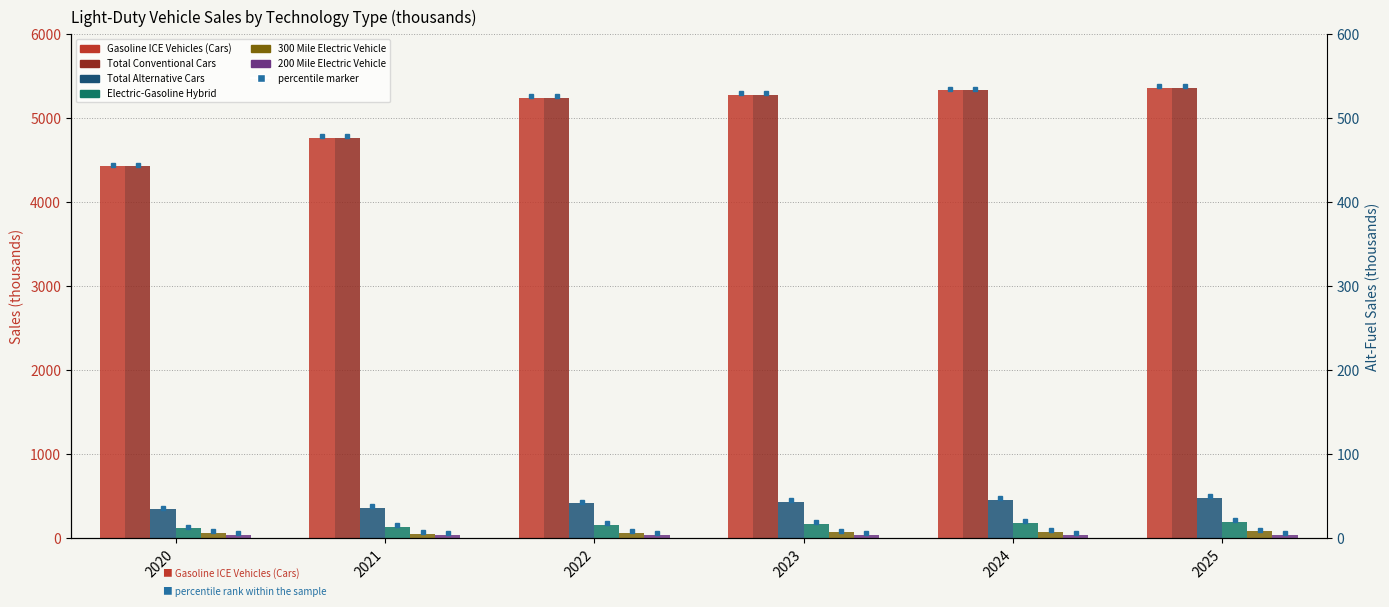

Reading left to right, transcribe all the data shown in this chart.

Gasoline ICE Vehicles (Cars): 4430.5	4768.9	5242.7	5277.4	5332.5	5366.4
Total Conventional Cars: 4430.6	4769.0	5242.8	5277.5	5332.6	5366.5
Total Alternative Cars: 346.9	366.2	417.2	436.0	459.8	483.0
Electric-Gasoline Hybrid: 121.4	136.9	161.6	172.9	185.5	197.4
300 Mile Electric Vehicle: 65.8	57.5	67.0	73.8	80.0	83.5
200 Mile Electric Vehicle: 45.1	43.2	44.9	42.3	41.2	41.6